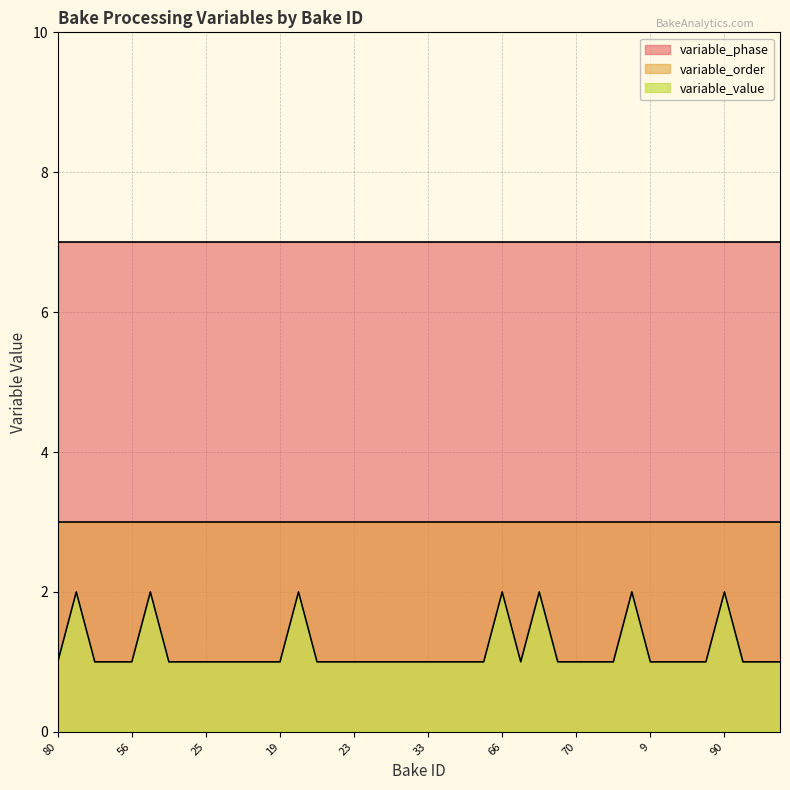

True or false: variable_value has more than 1 interior local peaks.

True